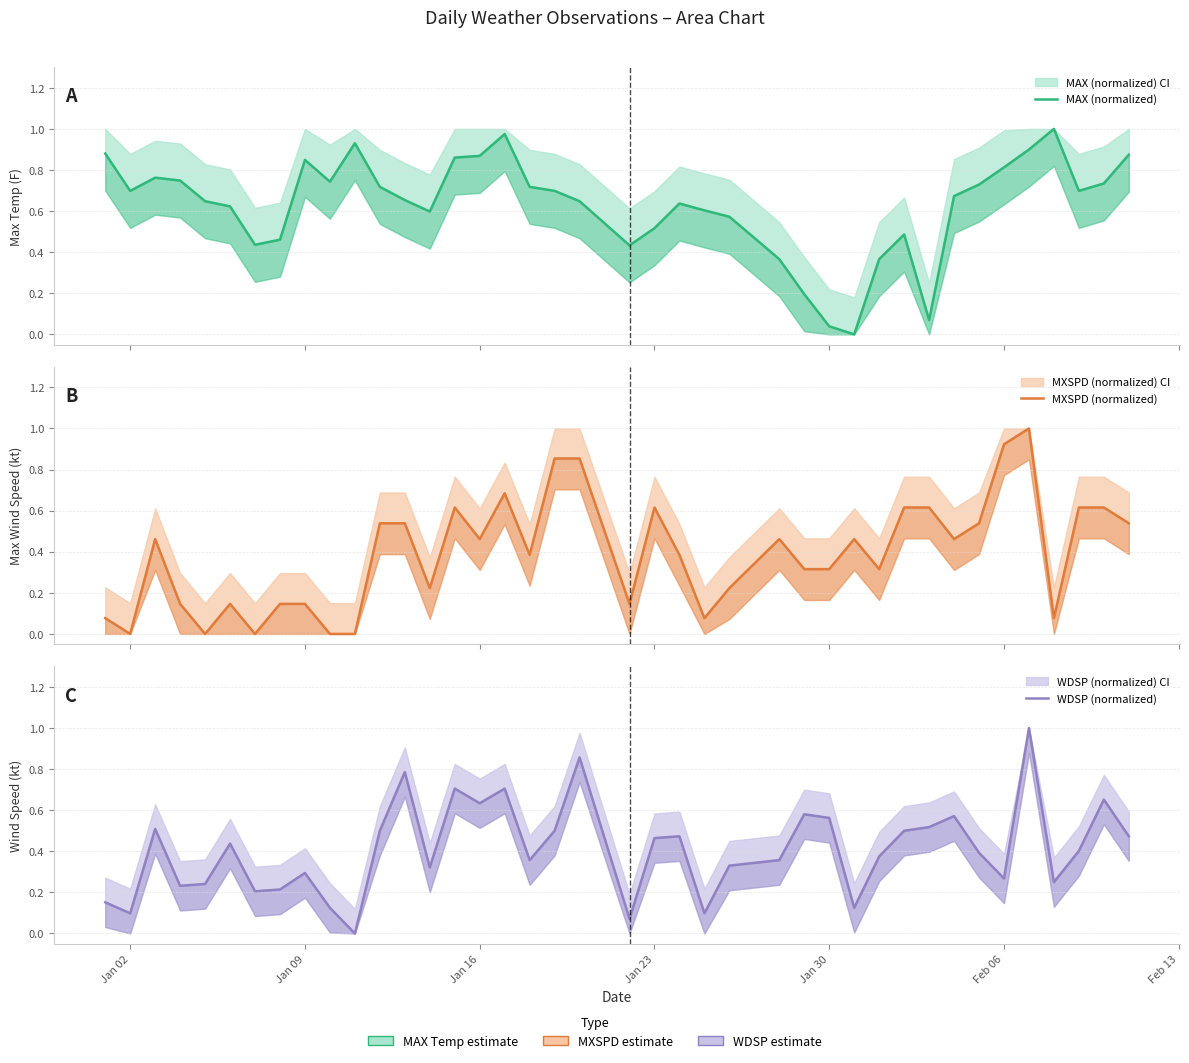

Which series has the widest spread of values?

MAX (normalized)